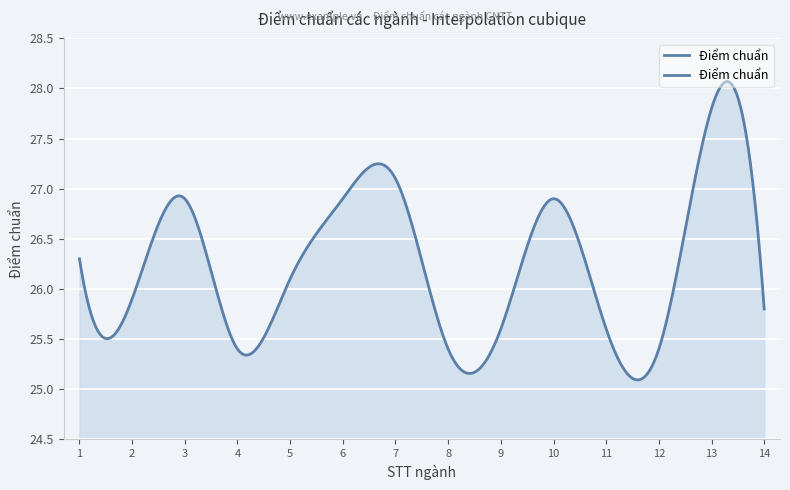

Is this an area chart (filled region under the line)?

Yes